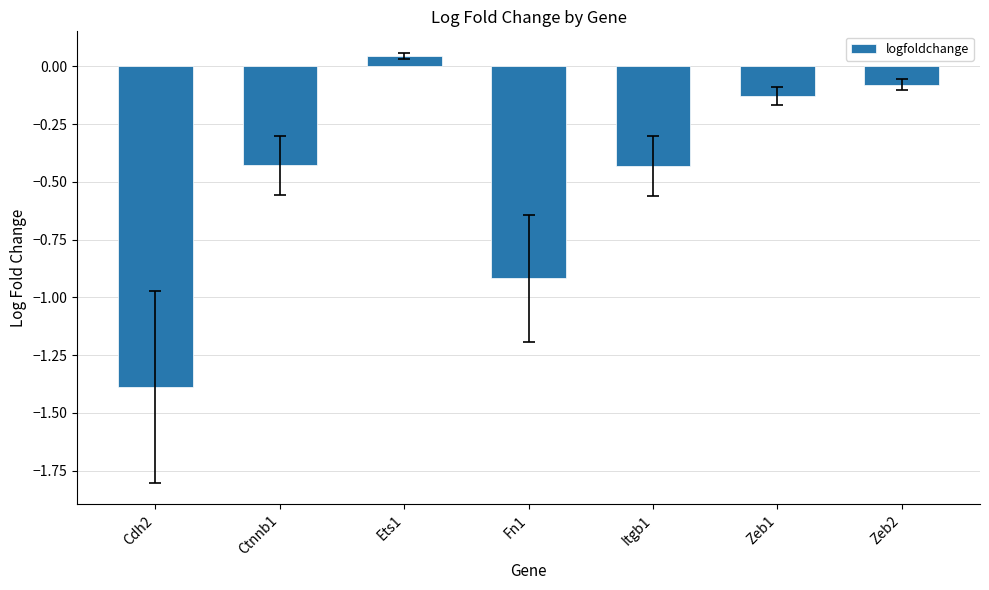

What is the change in value from Fn1 to Itgb1?

+0.5